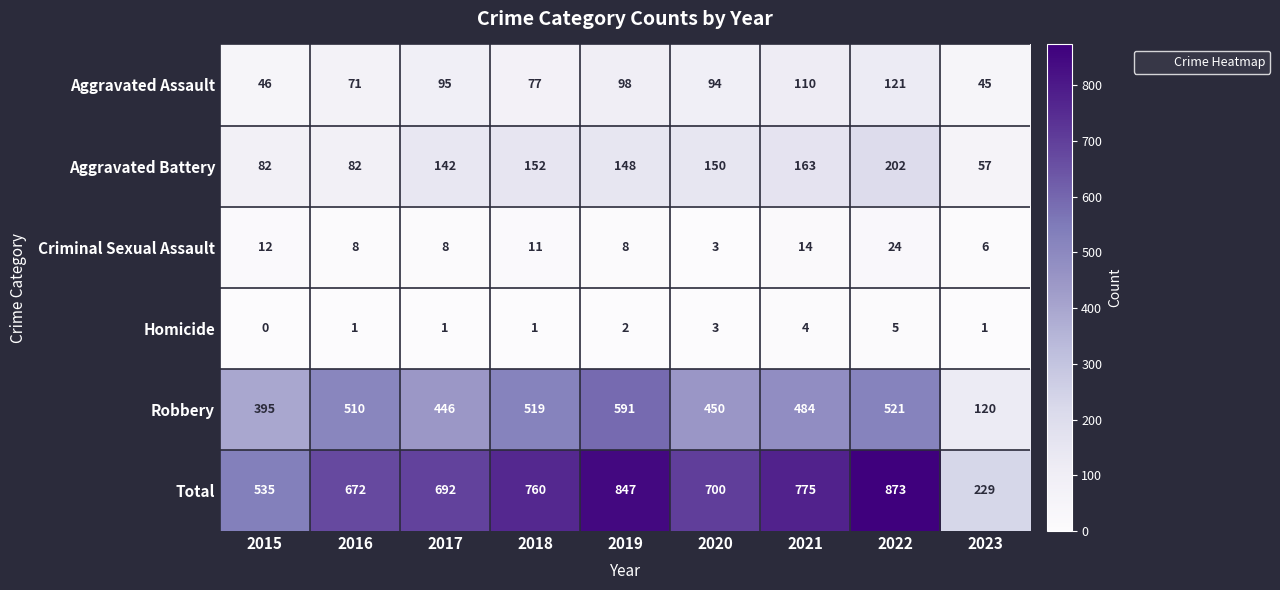

Rank the series by their maximum value, from lowest to highest.

Homicide, Criminal Sexual Assault, Aggravated Assault, Aggravated Battery, Robbery, Total